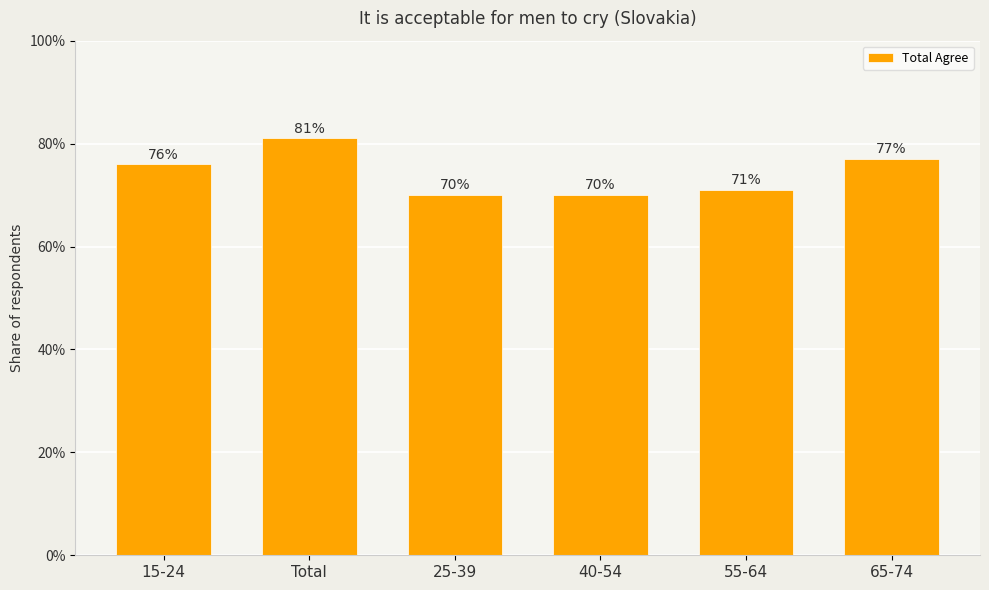

Where is the data nearest to the value 0?

25-39